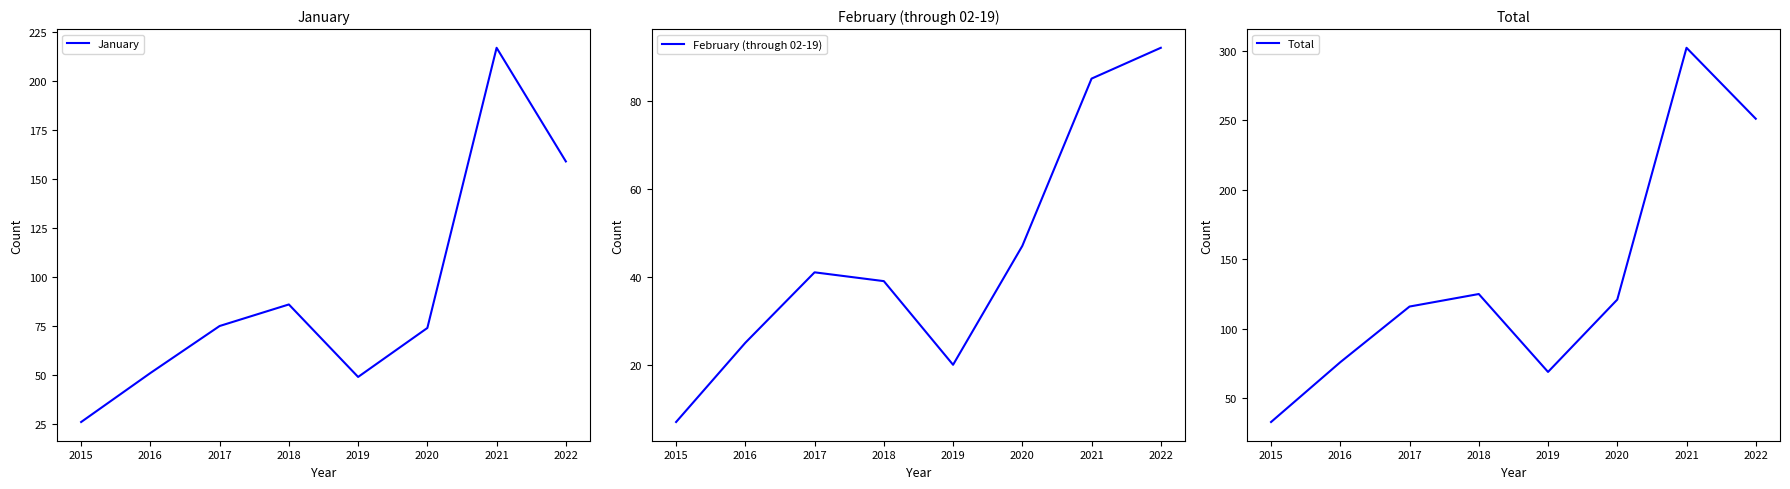

Where is the first local maximum for January?

2018